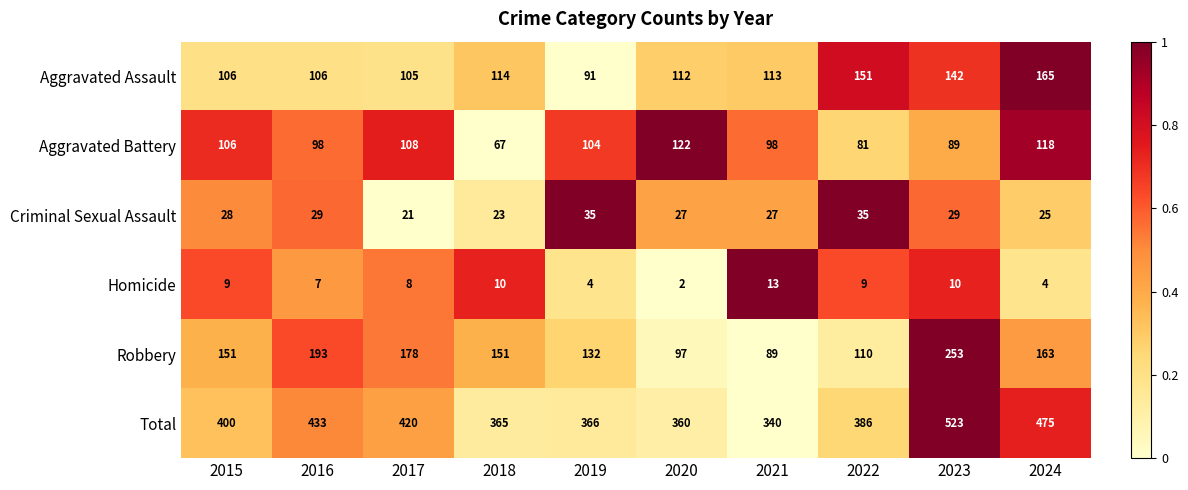

What is the difference between the Aggravated Battery values at 2021 and 2023?

9